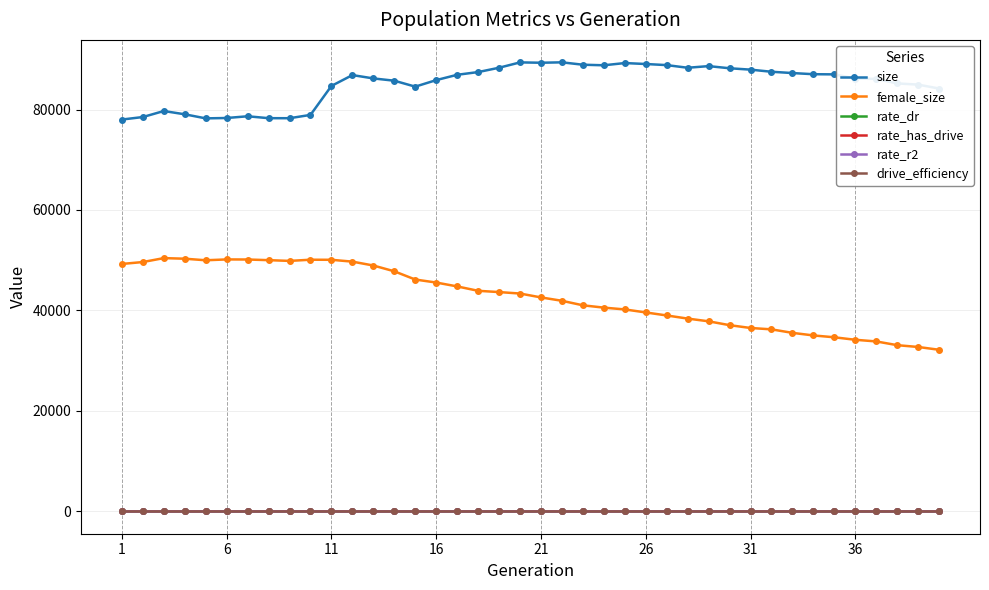

Which series has the largest total across all categories?

size